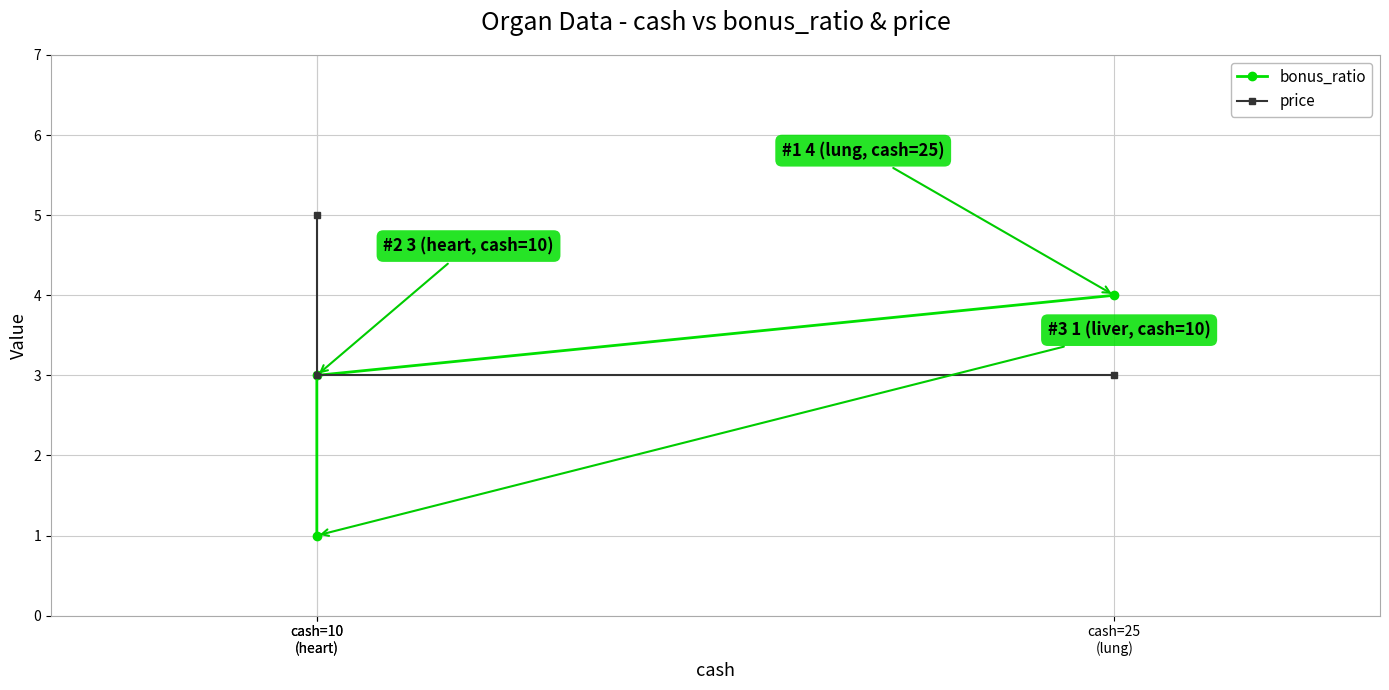

How many categories are shown in the chart?

3